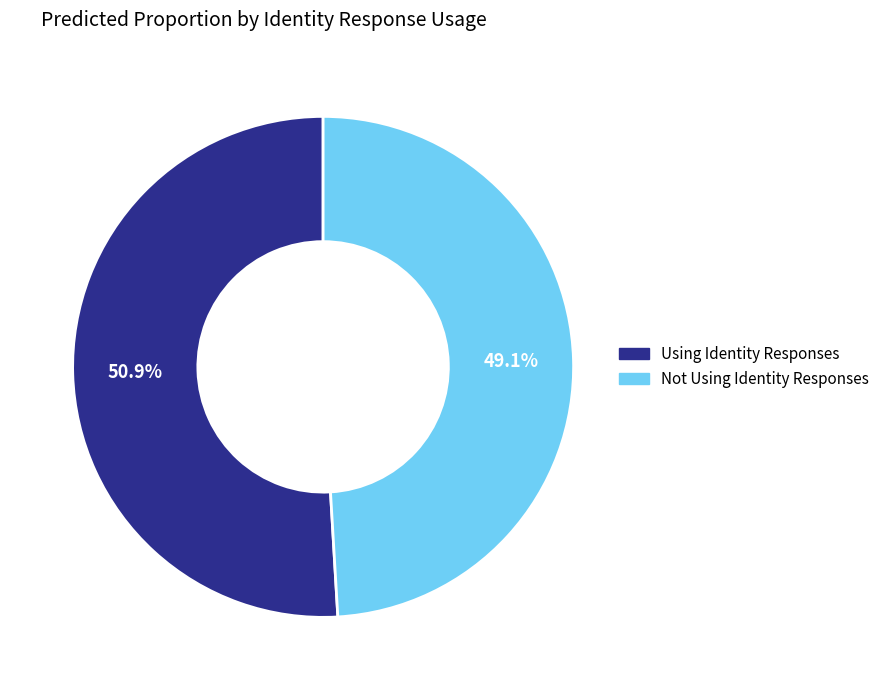

What percentage do Not Using Identity Responses and Using Identity Responses together represent?

100.0%